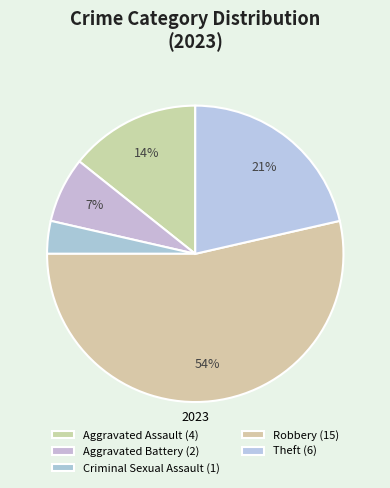

What is the ratio of the value at Criminal Sexual Assault to the value at Robbery?

0.1